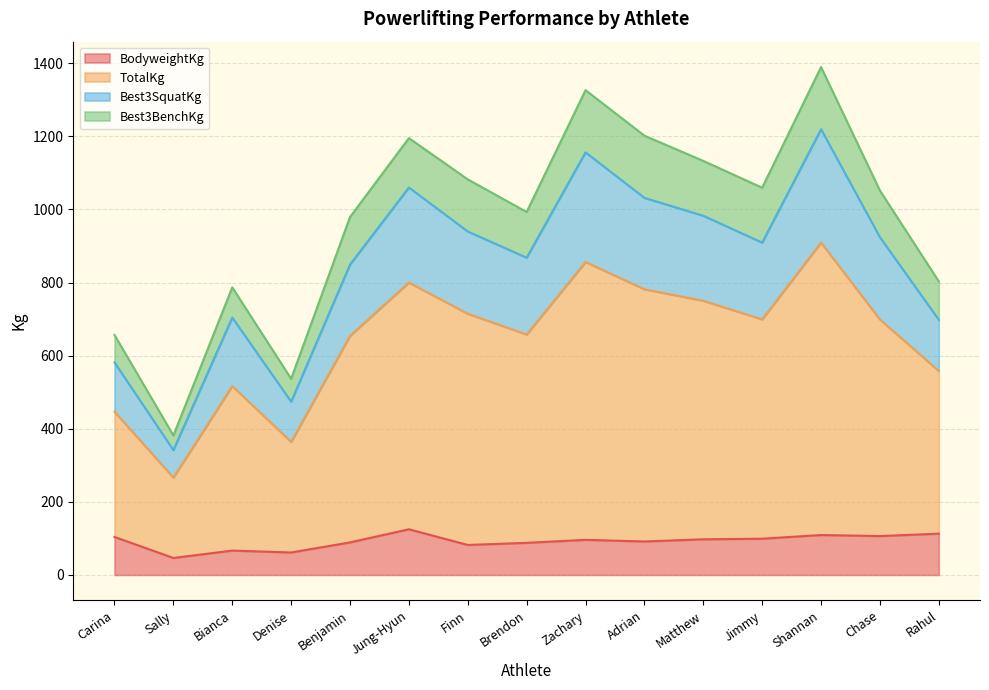

Which label corresponds to the largest value in the chart?

Shannan